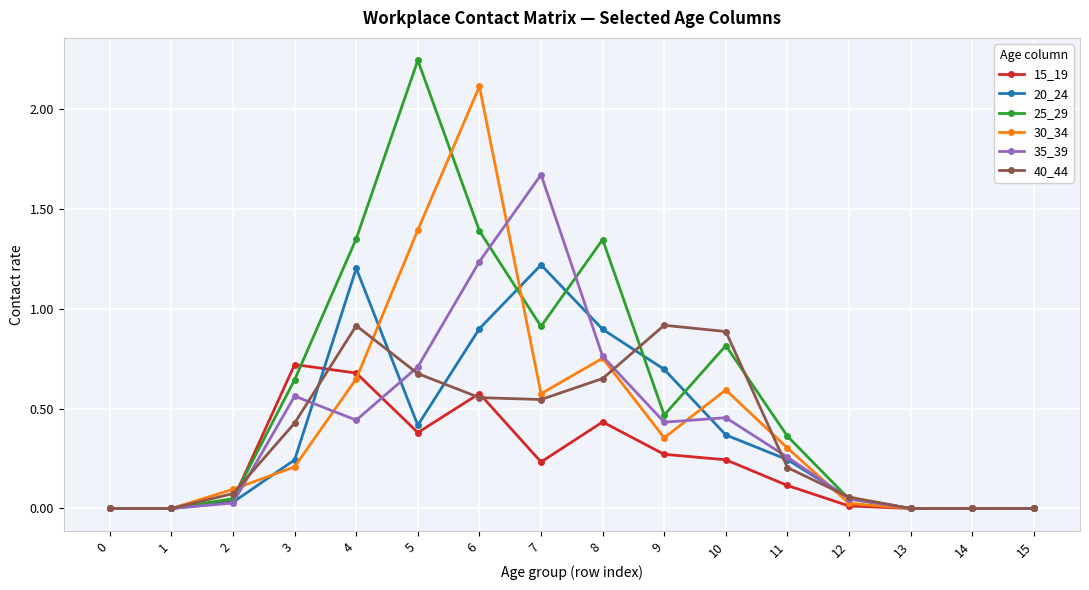

Rank the series by their maximum value, from lowest to highest.

15_19, 40_44, 20_24, 35_39, 30_34, 25_29